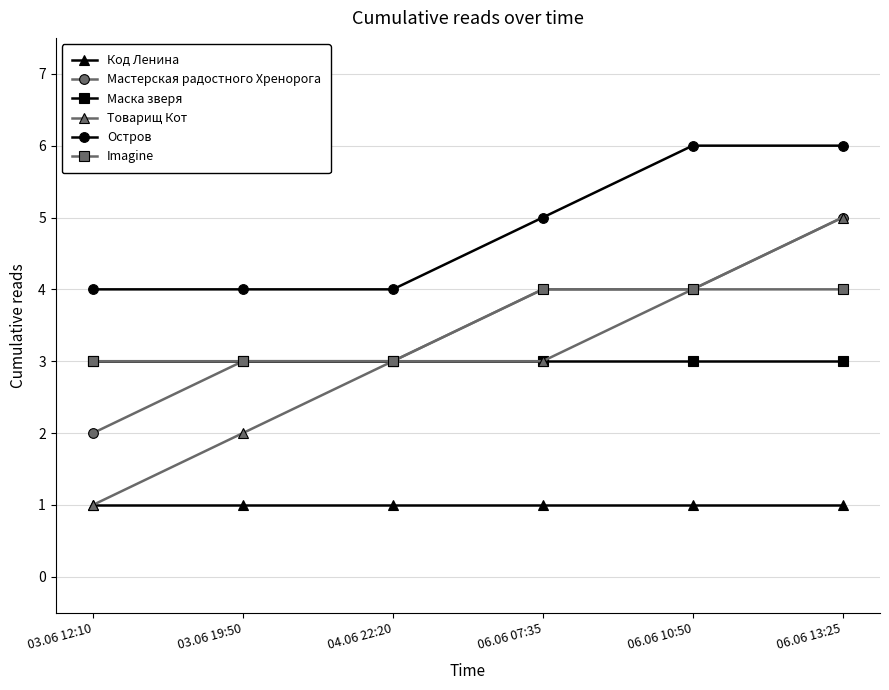

True or false: Маска зверя has more than 2 points higher than both neighbors.

False